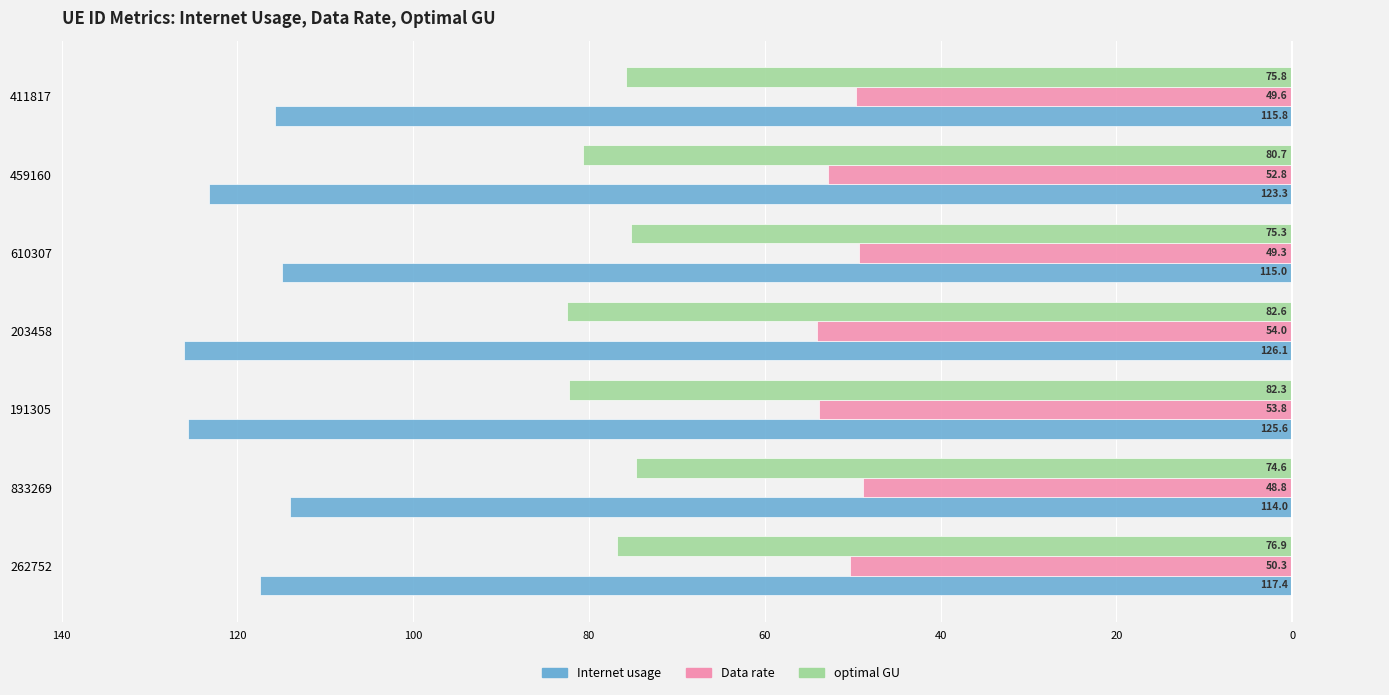

What are all the series names shown in the legend?

Internet usage, Data rate, optimal GU